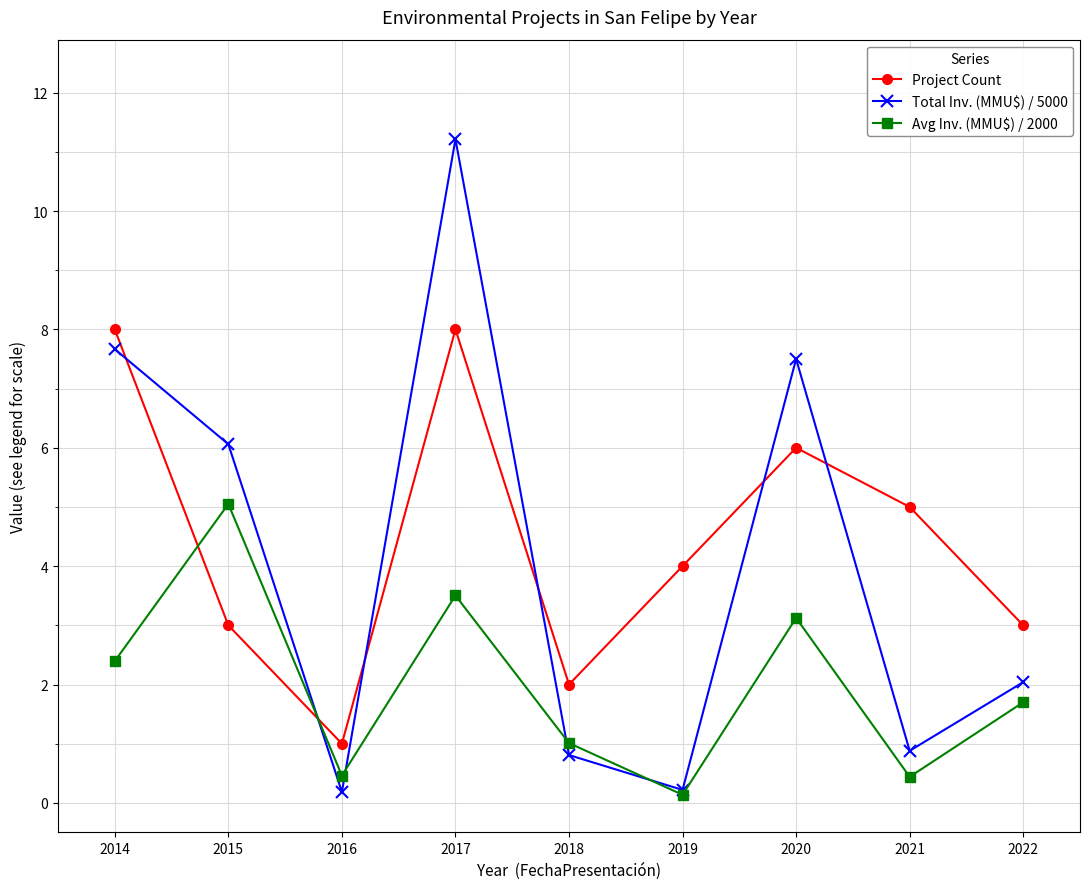

What is the average value of the Project Count series?

4.4